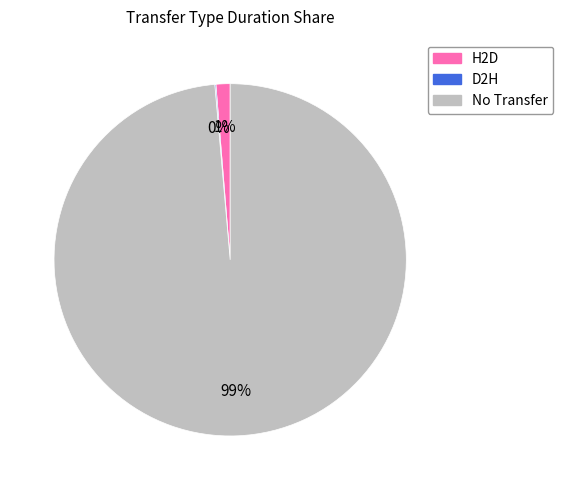

What percentage is the H2D slice, to the nearest percent?

1%